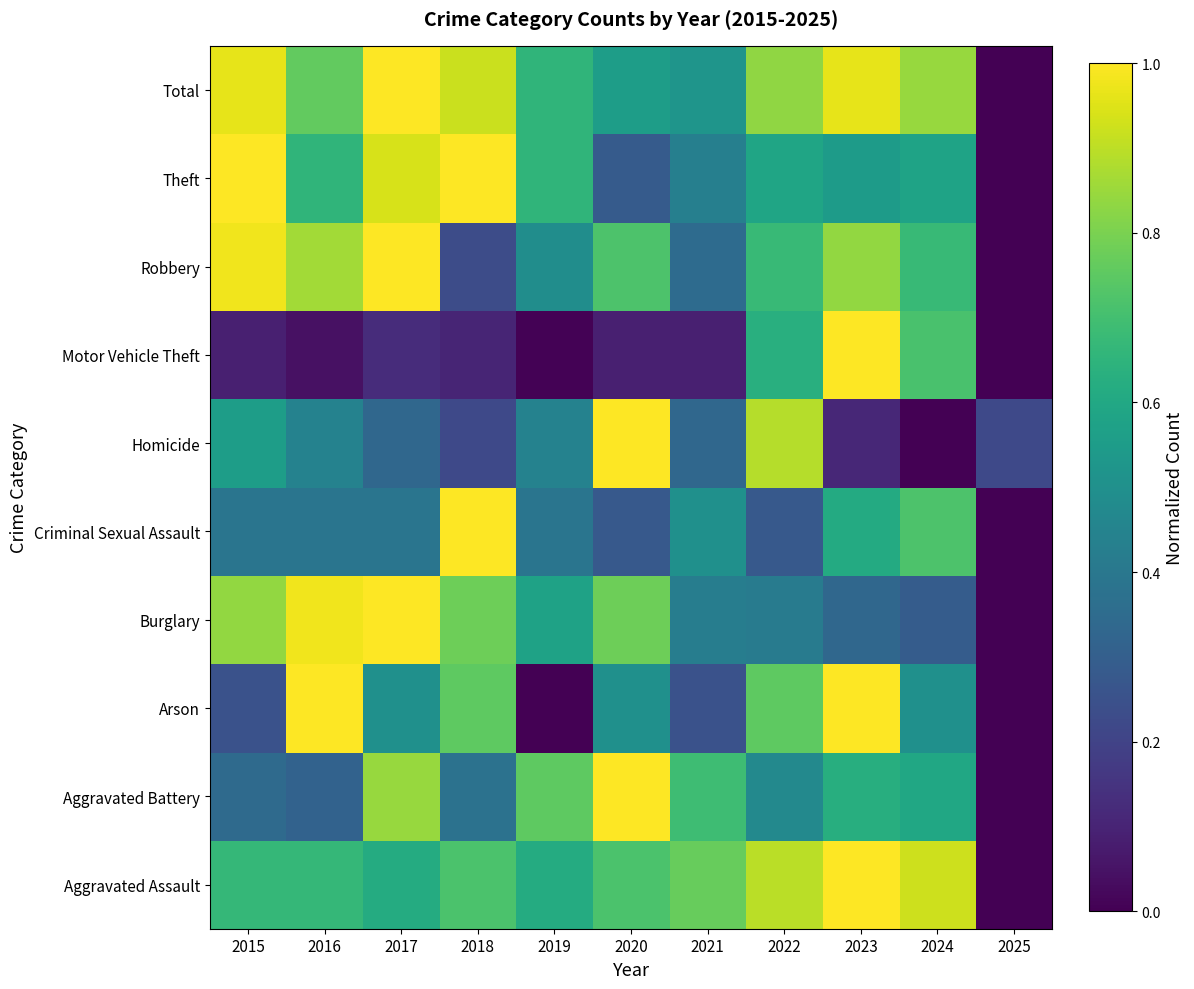

Which series has the widest spread of values?

Aggravated Assault